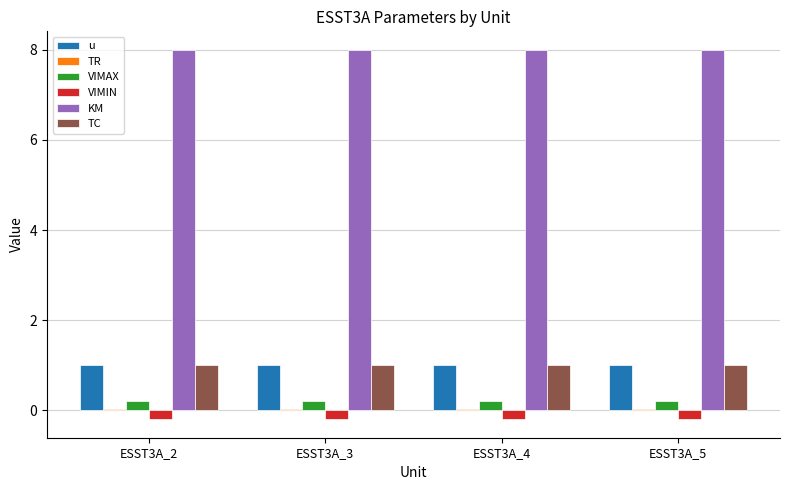

Is the value of TC at ESST3A_3 greater than the value of VIMIN at ESST3A_2?

Yes